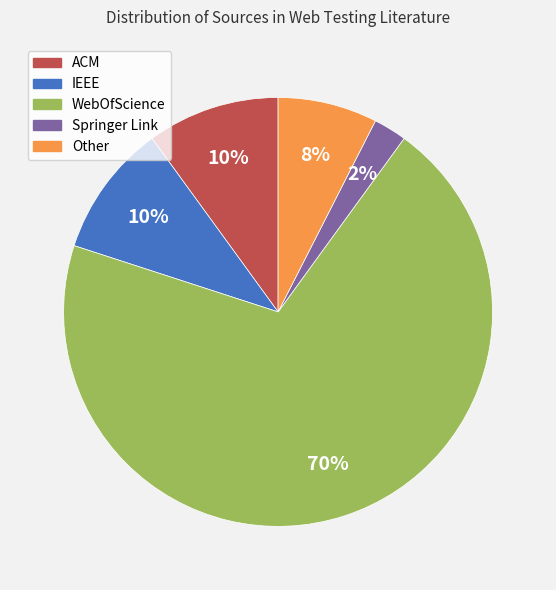

Does any single category account for the majority?

Yes